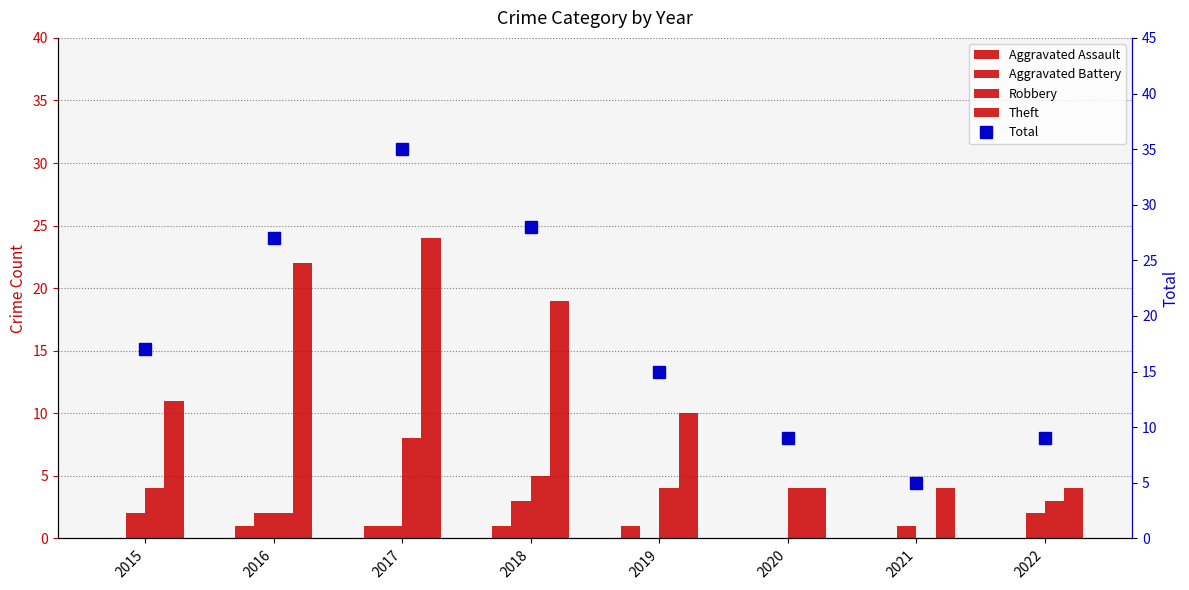

True or false: Robbery has a value of 3 at 2022.

True